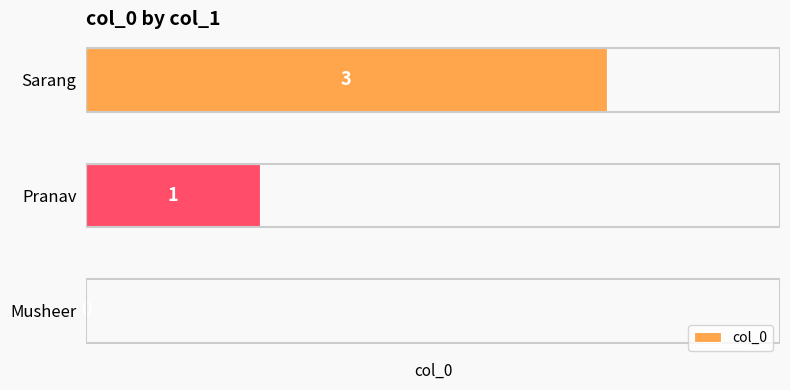

What is the sum of the values at Pranav and Sarang?

4